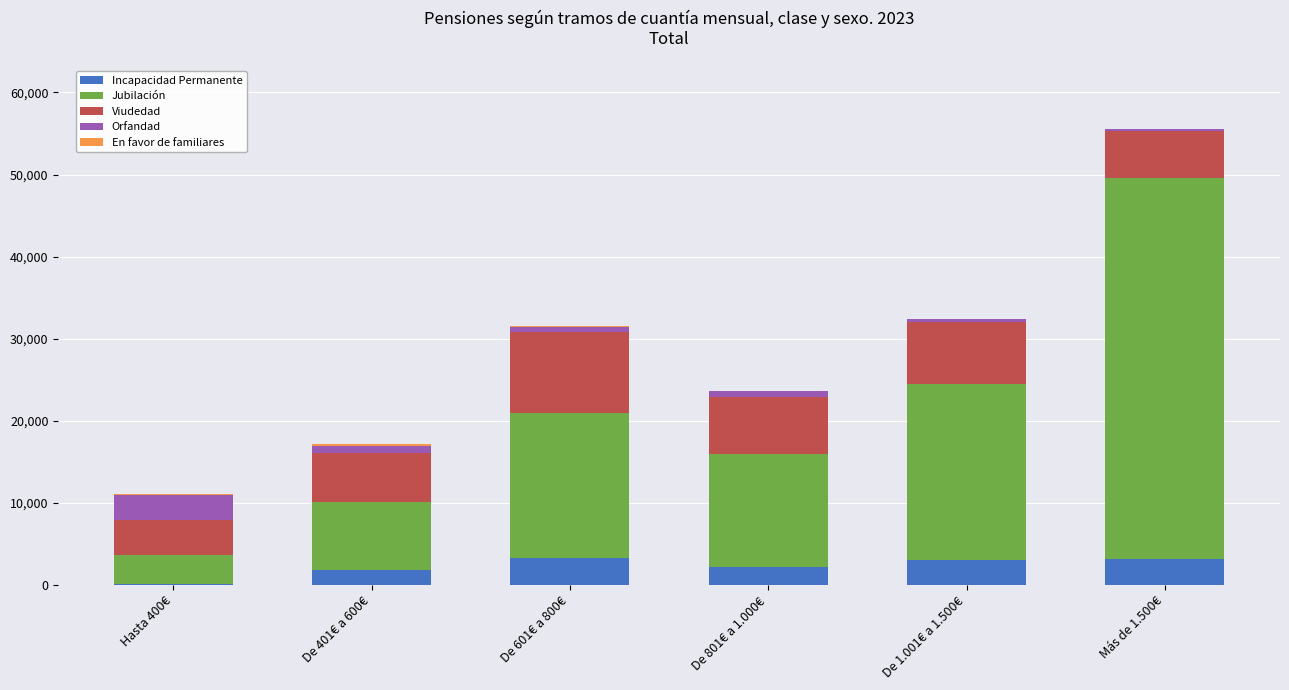

What is the maximum value for Incapacidad Permanente?

3253